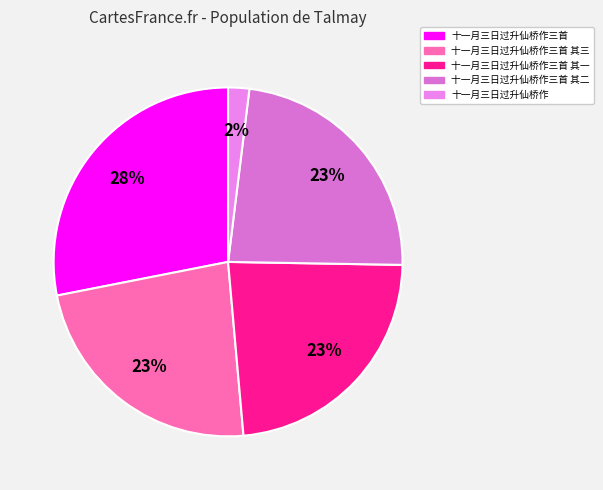

How many slices are in this pie chart?

5